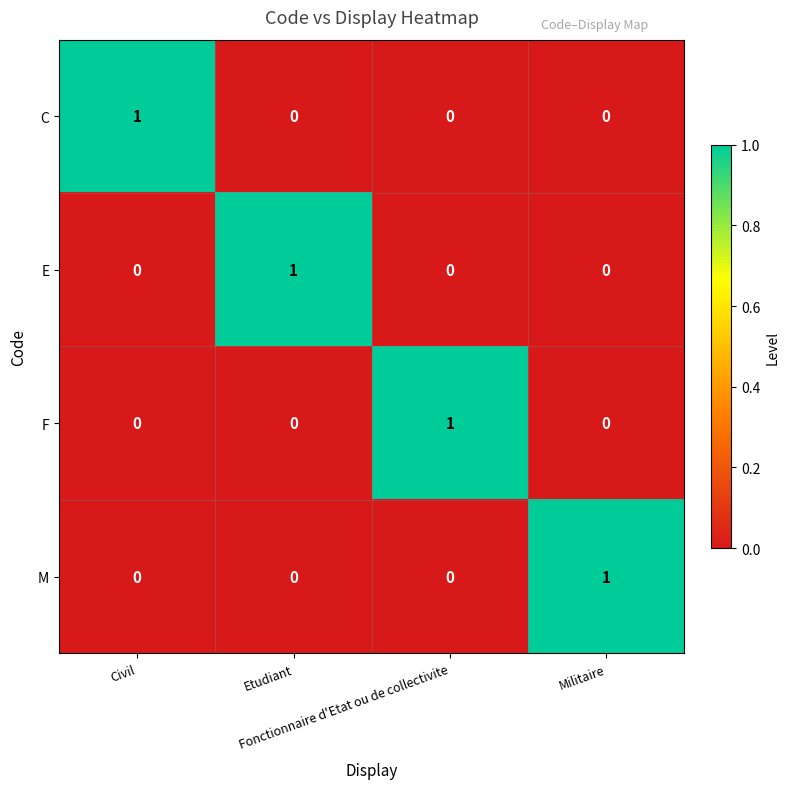

Count the C values in the range 0 to 1.

4